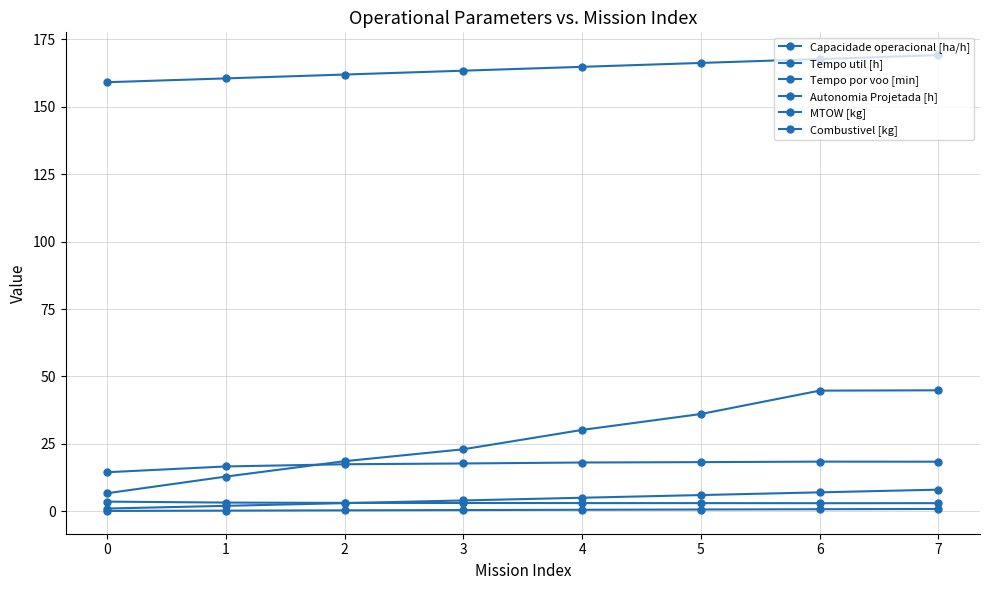

What is the difference between the maximum and minimum values in the Capacidade operacional [ha/h] series?

3.9